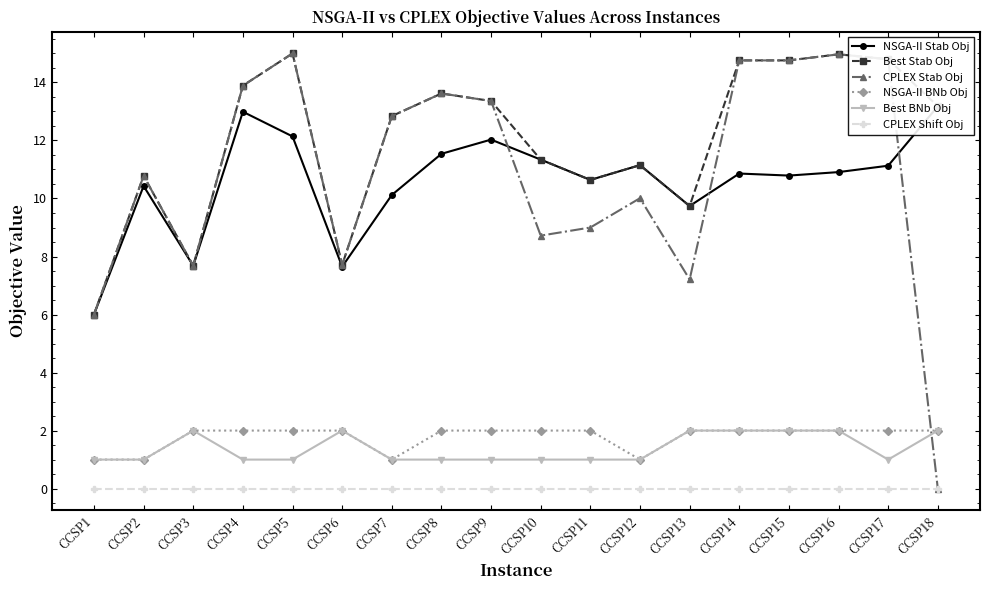

Rank the categories by NSGA-II Stab Obj value from lowest to highest.

CCSP1, CCSP6, CCSP3, CCSP13, CCSP7, CCSP2, CCSP11, CCSP15, CCSP14, CCSP16, CCSP17, CCSP12, CCSP10, CCSP8, CCSP9, CCSP5, CCSP4, CCSP18